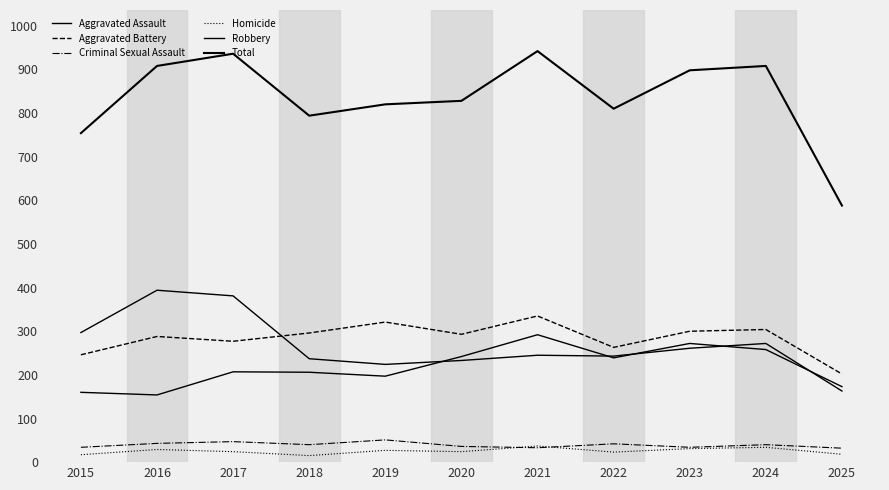

How many categories are shown in the chart?

11